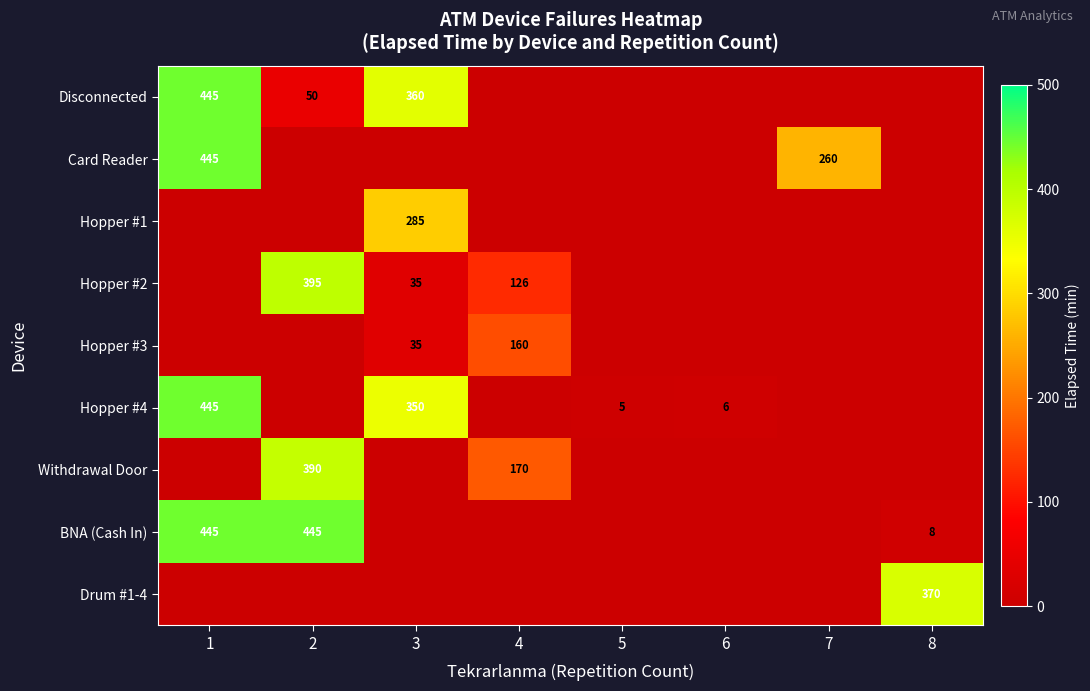

Is the value of Hopper #4 at 6 greater than the value of Hopper #2 at 2?

No